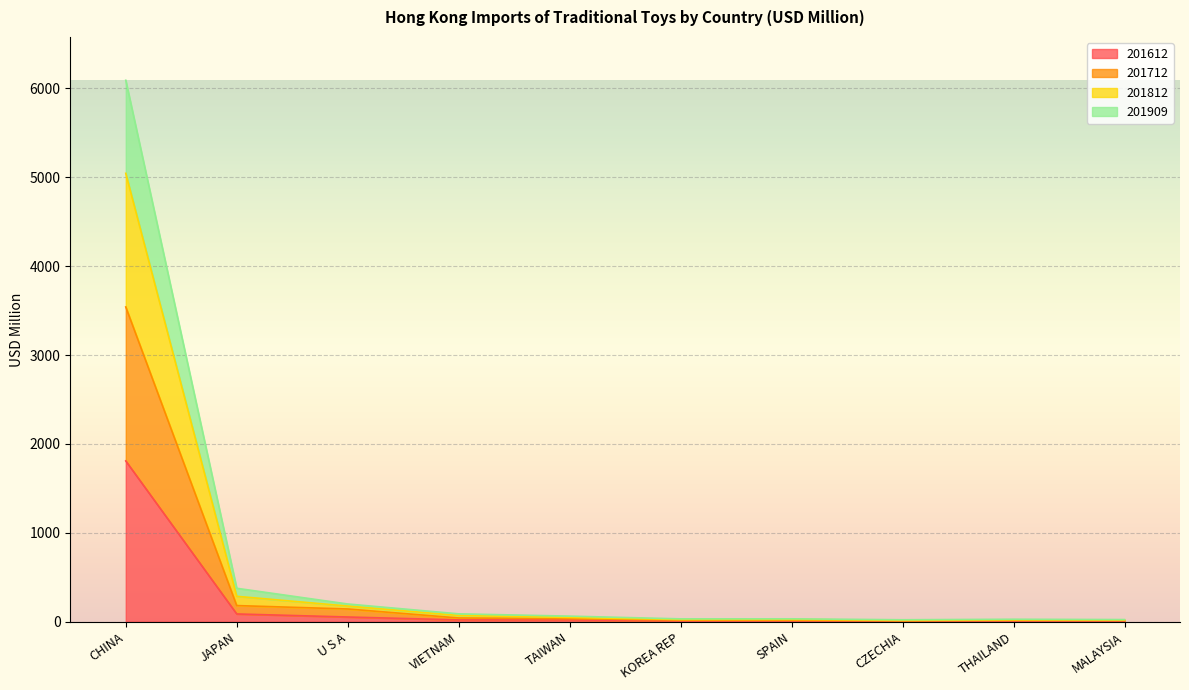

Is it true that 201909 equals 123.3 at VIETNAM?

False